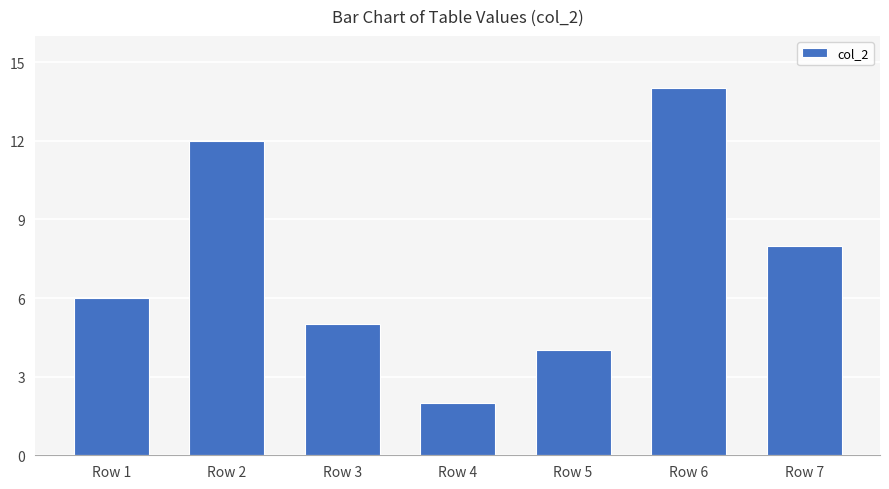

The chart shows a value of 3 at Row 7. True or false?

False